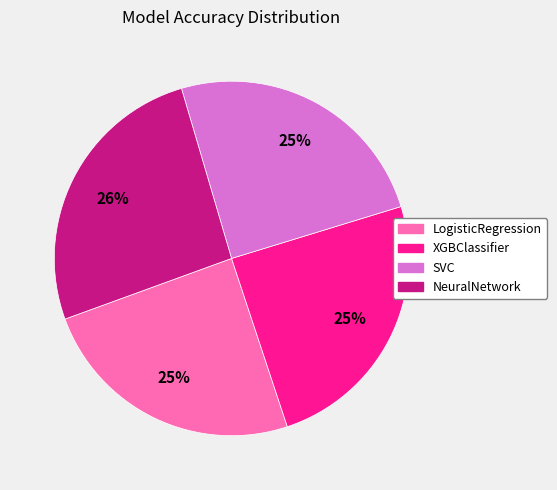

Do LogisticRegression and SVC together represent more than half of the pie?

No